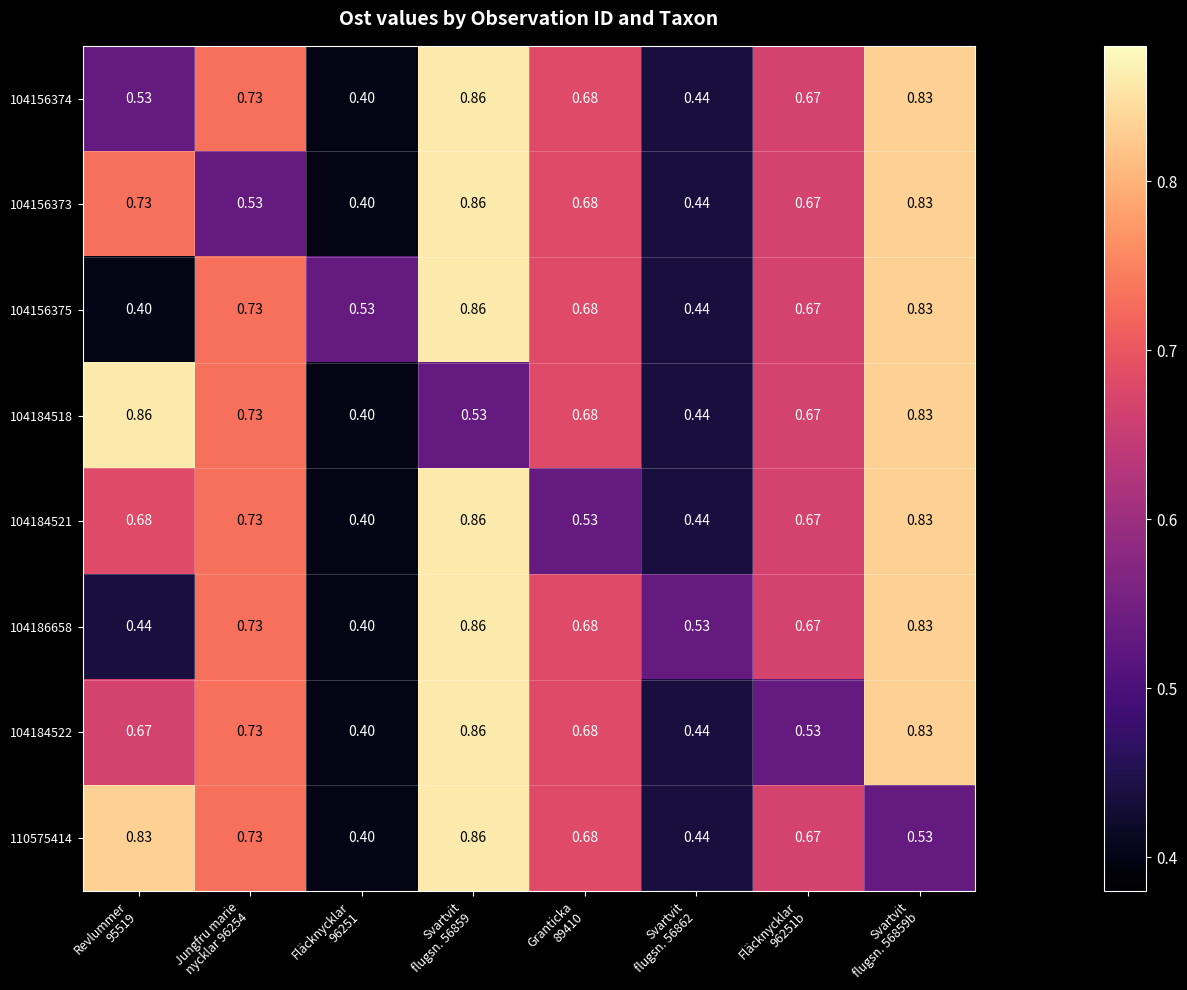

Count the number of categories in the chart.

8